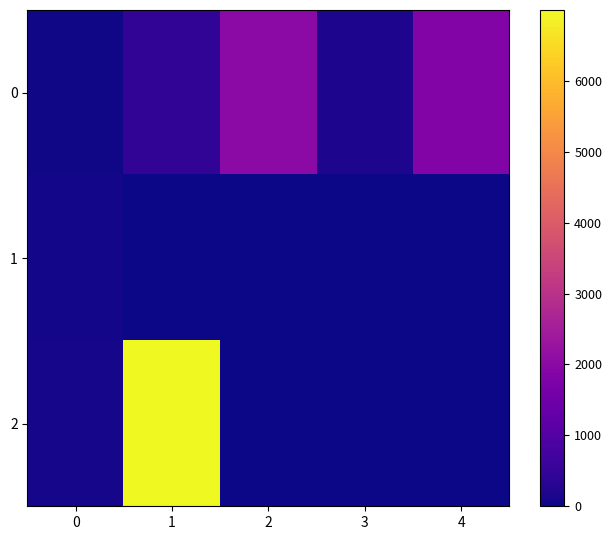

What is the total value across all series at 4?

1839